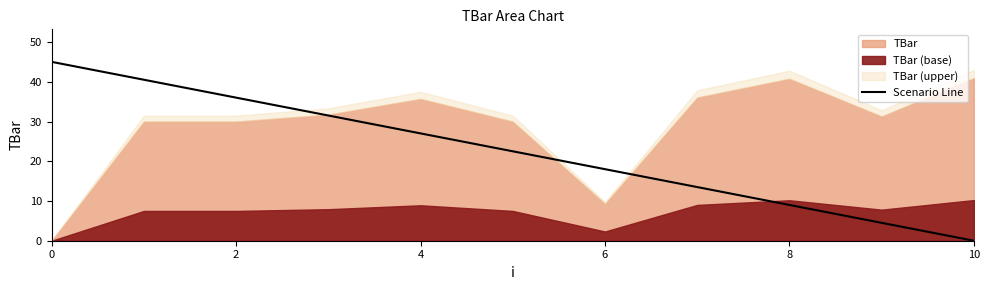

Which category has the lowest value in the Scenario Line series?

10